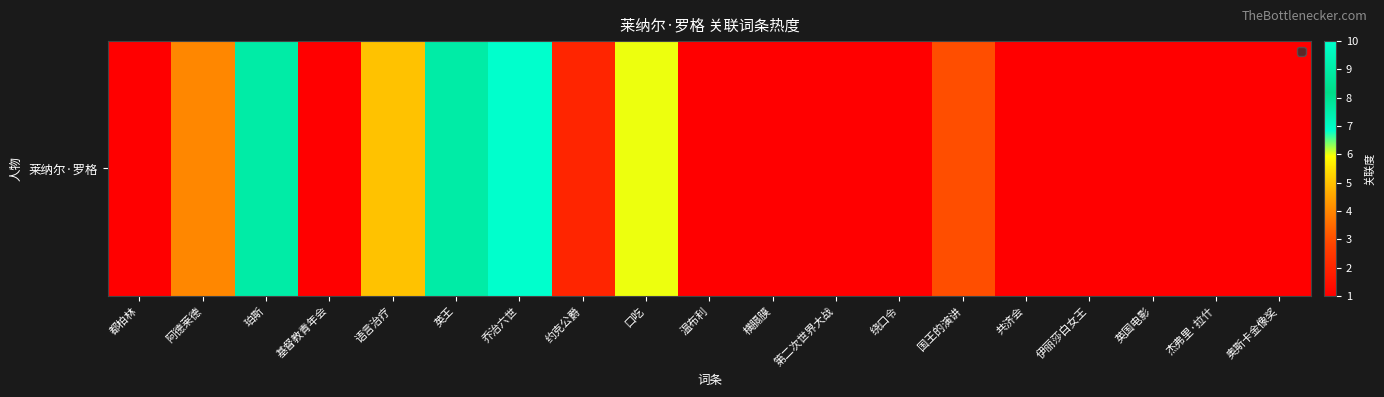

The value at 约克公爵 is 2. True or false?

True